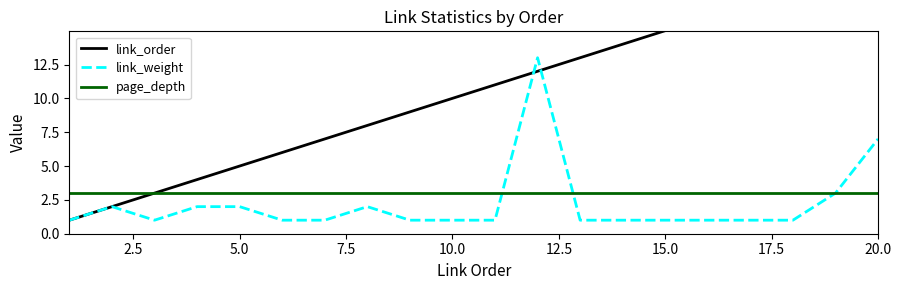

In link_weight, how many points are lower than both neighbors (excluding endpoints)?

1